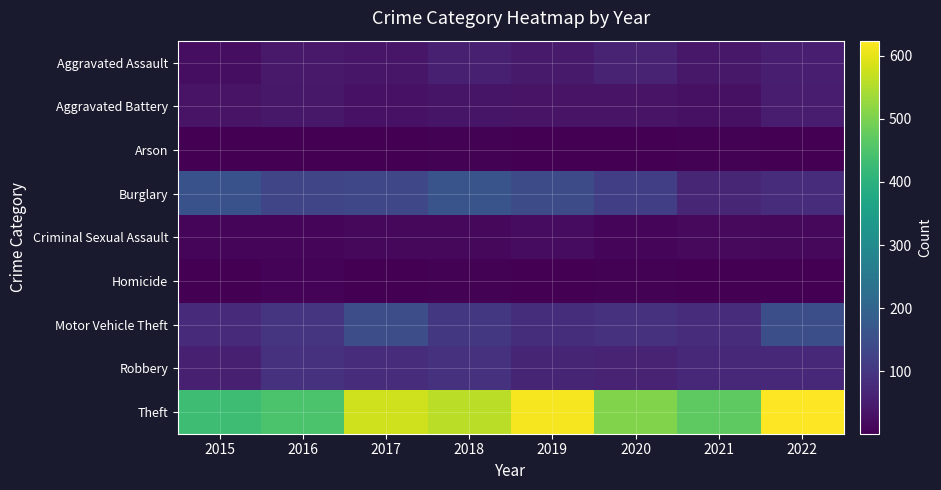

Which has a higher value, 2016 or 2018?

2018